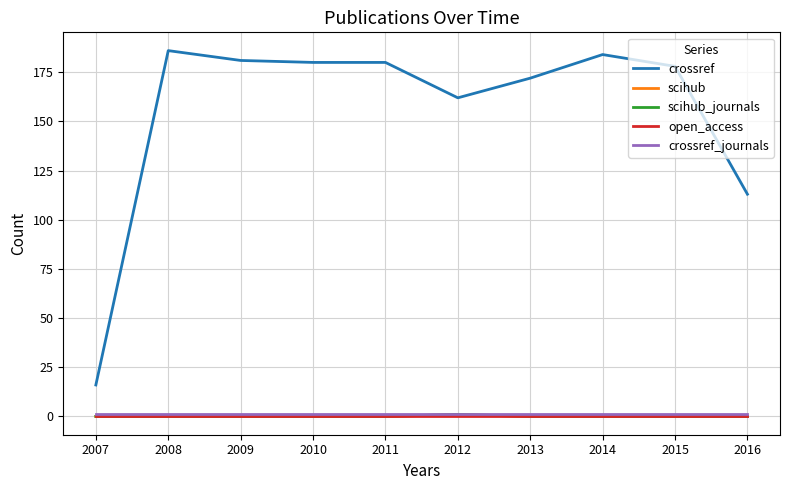

True or false: scihub and scihub_journals intersect in this chart.

False